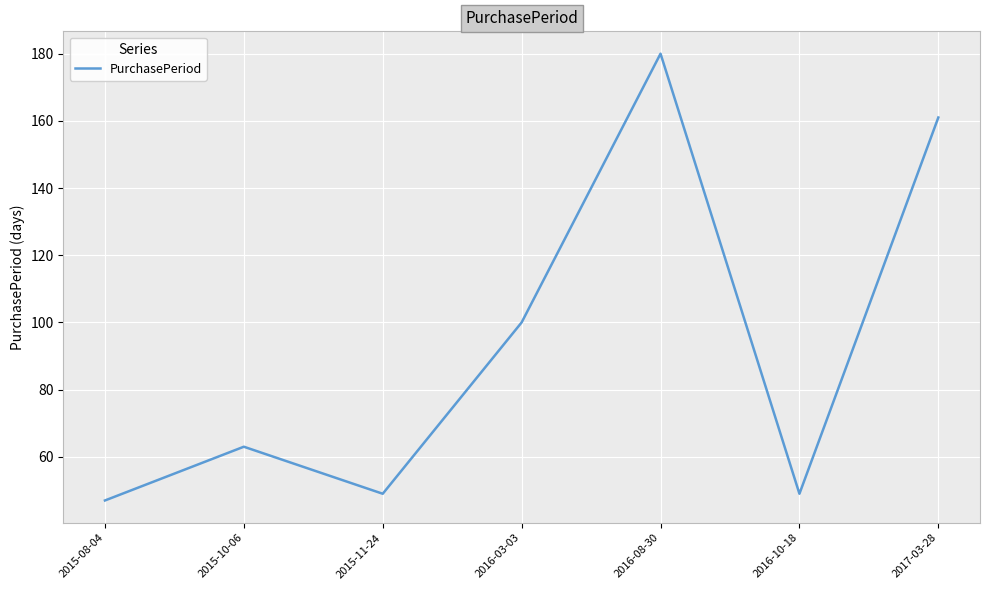

Read the value at 2015-10-06.

63